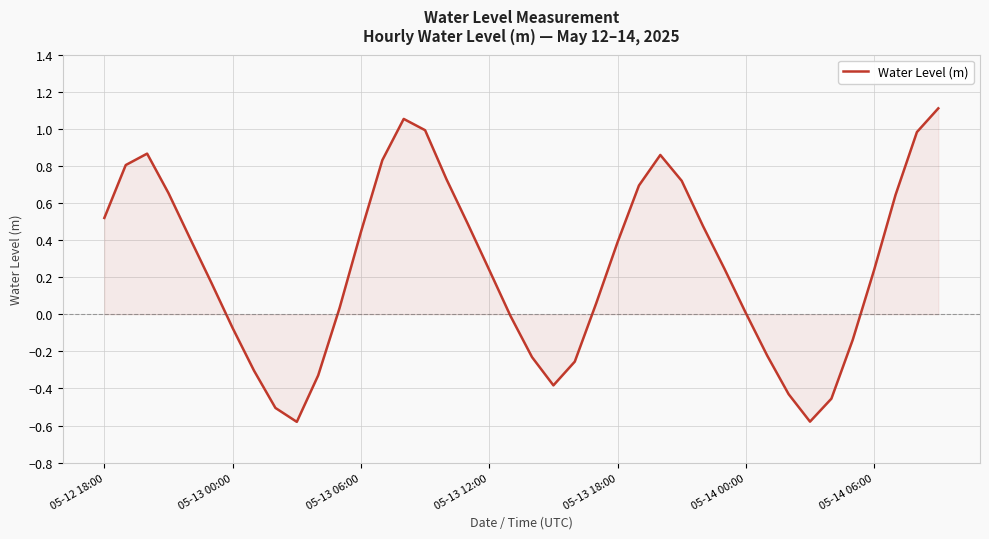

What is the smallest value displayed?

-0.6